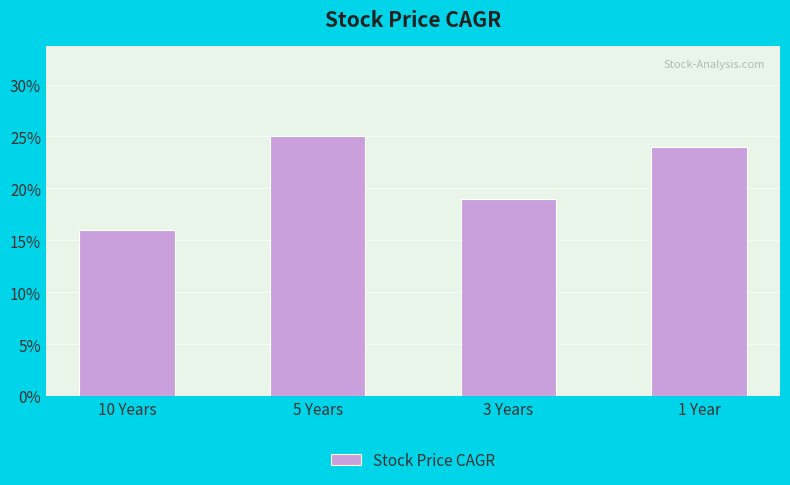

Rank the categories by value from lowest to highest.

10 Years, 3 Years, 1 Year, 5 Years